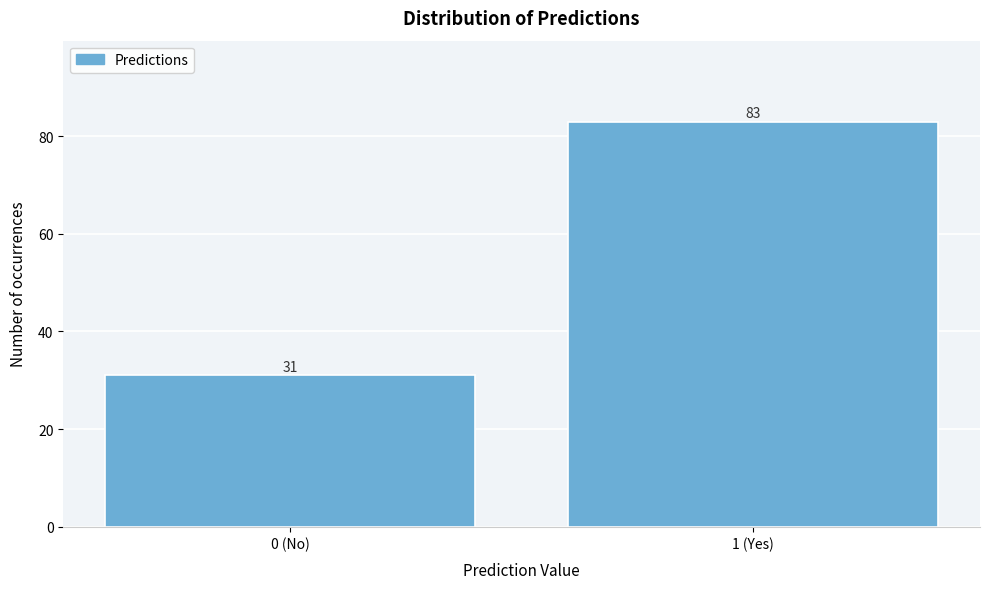

Reading left to right, extract all data points from this chart.

0 (No)=31	1 (Yes)=83